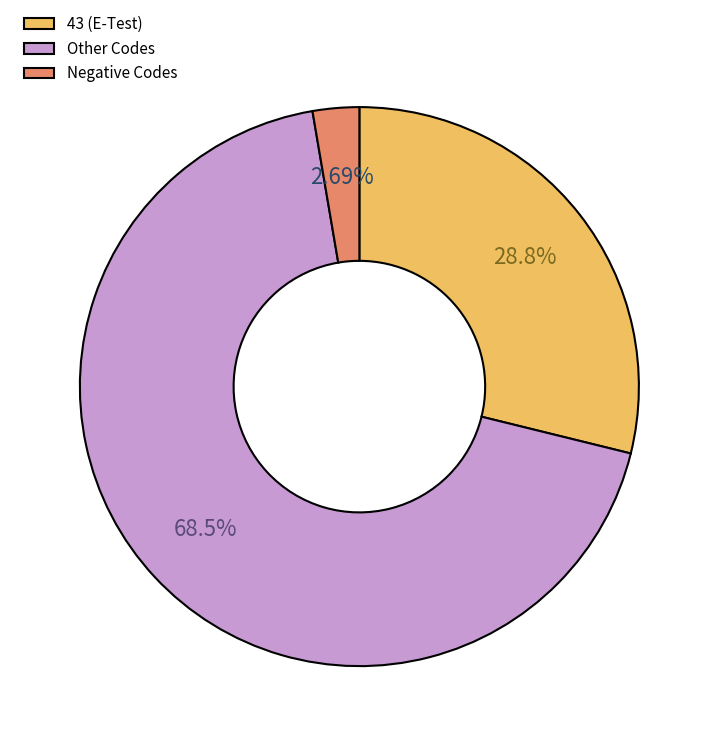

How many segments does this pie chart have?

3